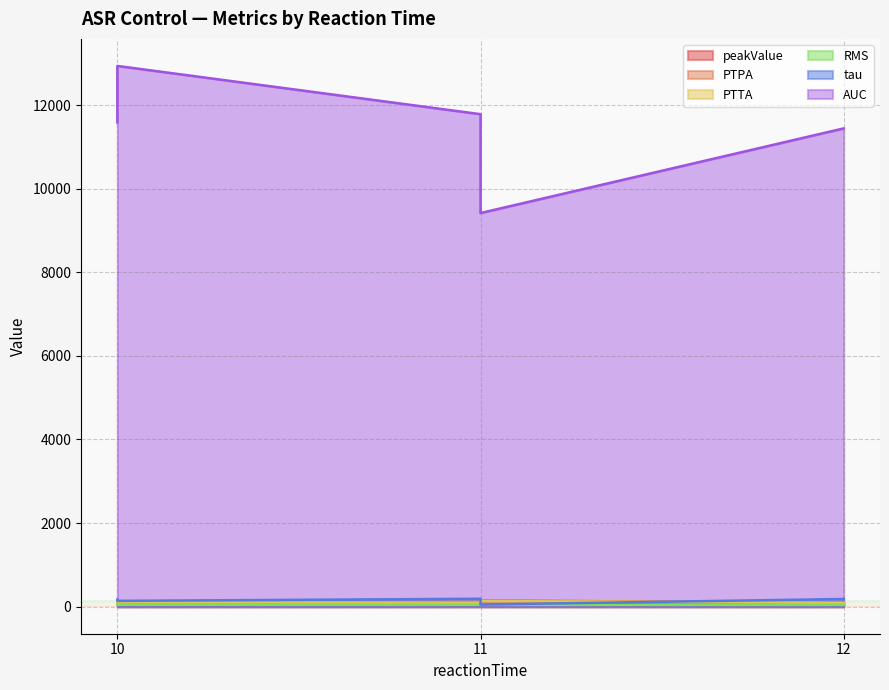

What is the sum of the peakValue values at 11 and 11?

253.0